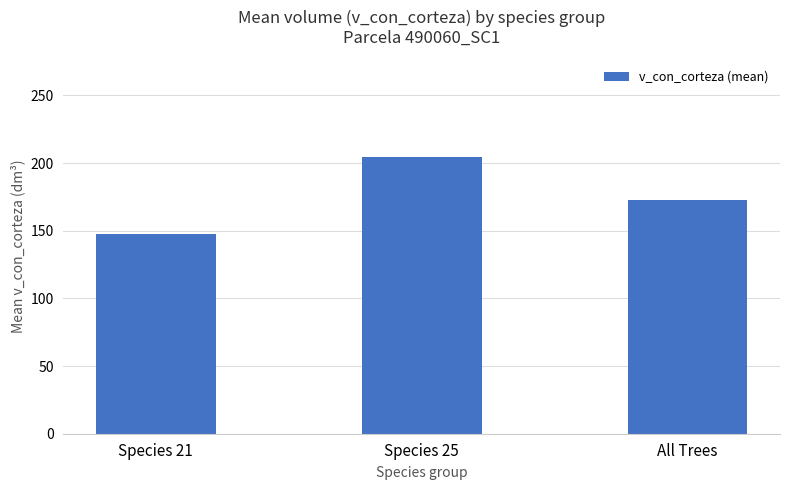

The value at All Trees is 172.9. True or false?

True